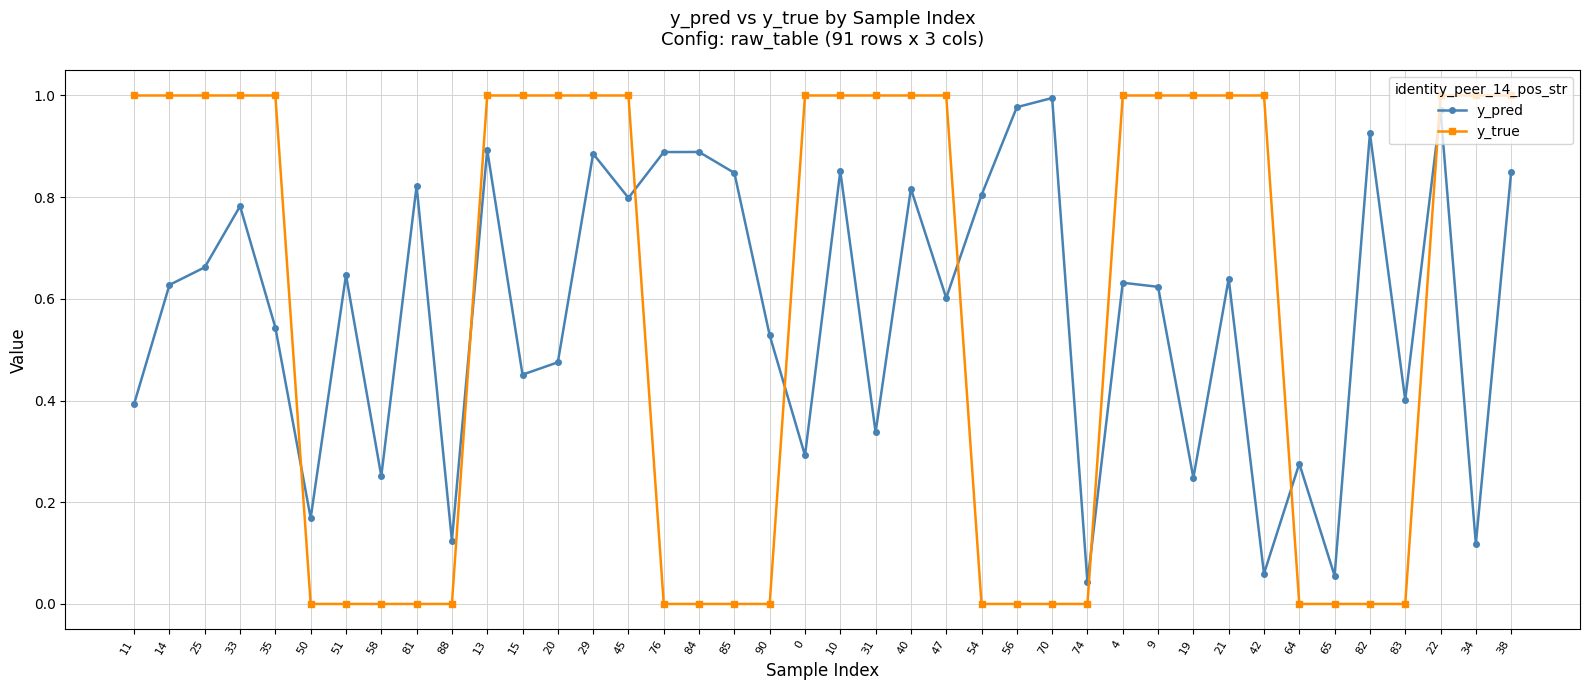

Rank the series at 56 from highest to lowest value.

y_pred, y_true